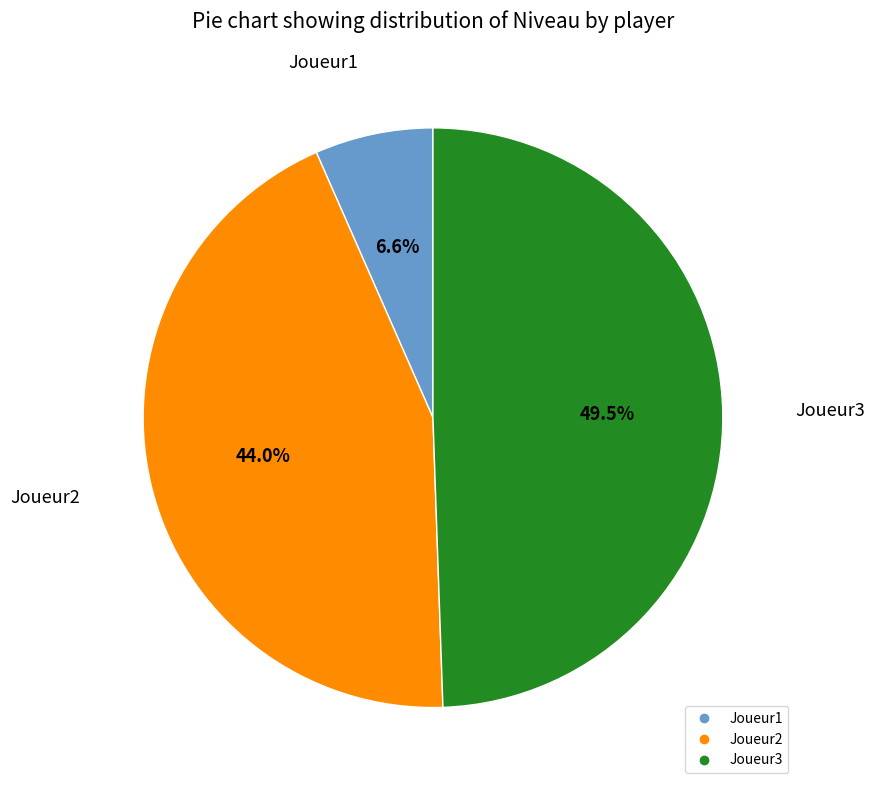

What is the ratio of the value at Joueur3 to the value at Joueur2?

1.1